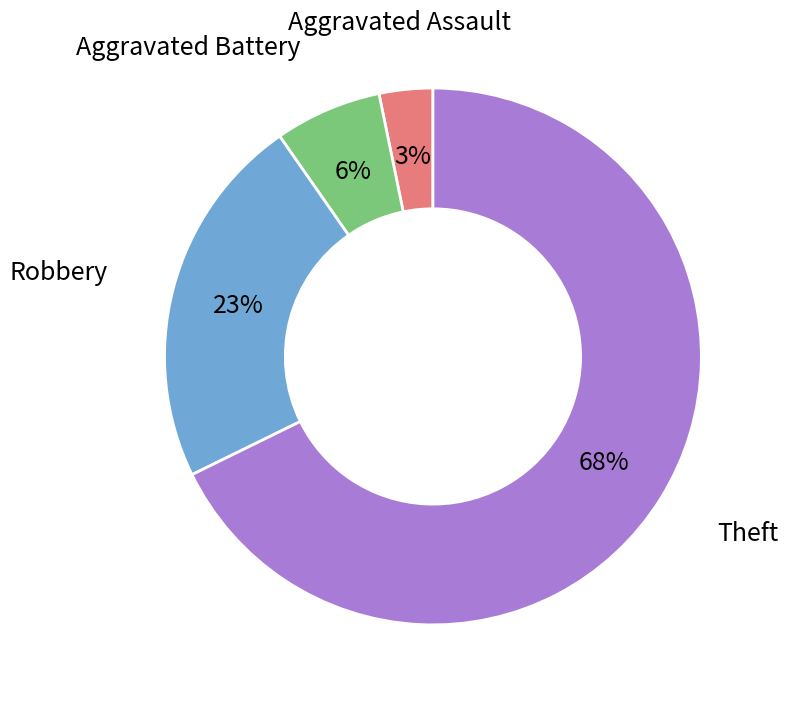

How many slices are in this pie chart?

4